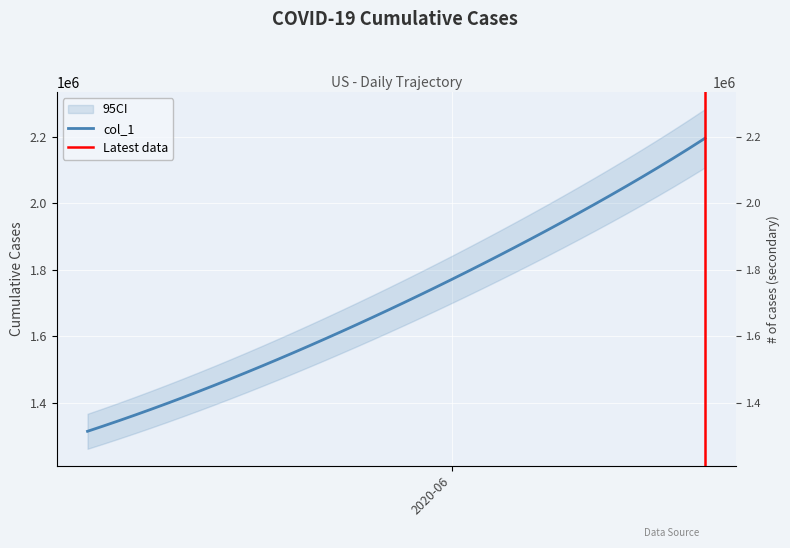

What is the value of the 6th point from the left?

1398365.8